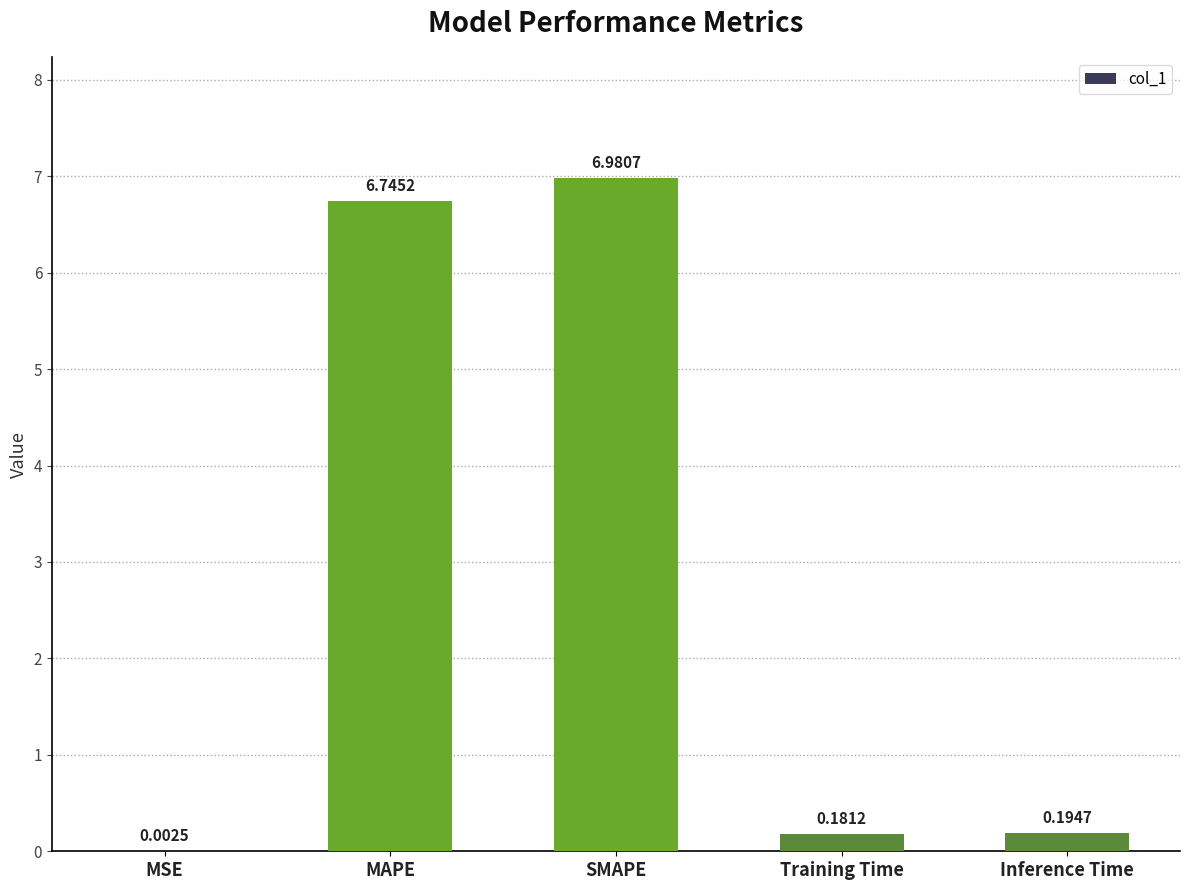

What is the sum of the values at Training Time and Inference Time?

0.4